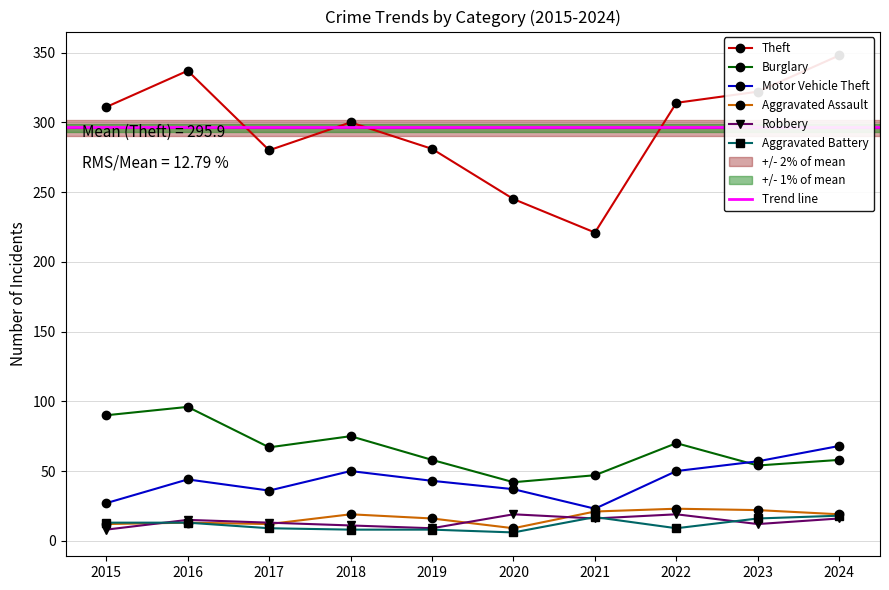

True or false: Aggravated Battery has a value of 6 at 2020.

True